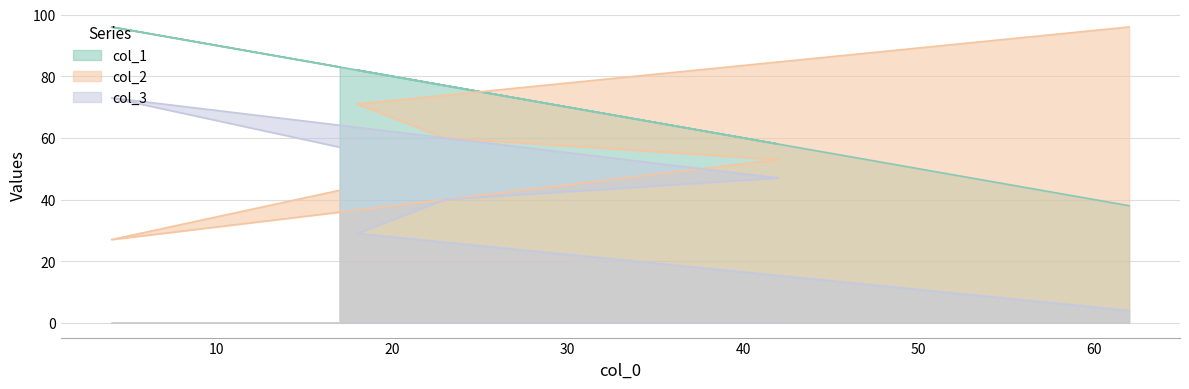

At which category is the sum across all series the highest?

4